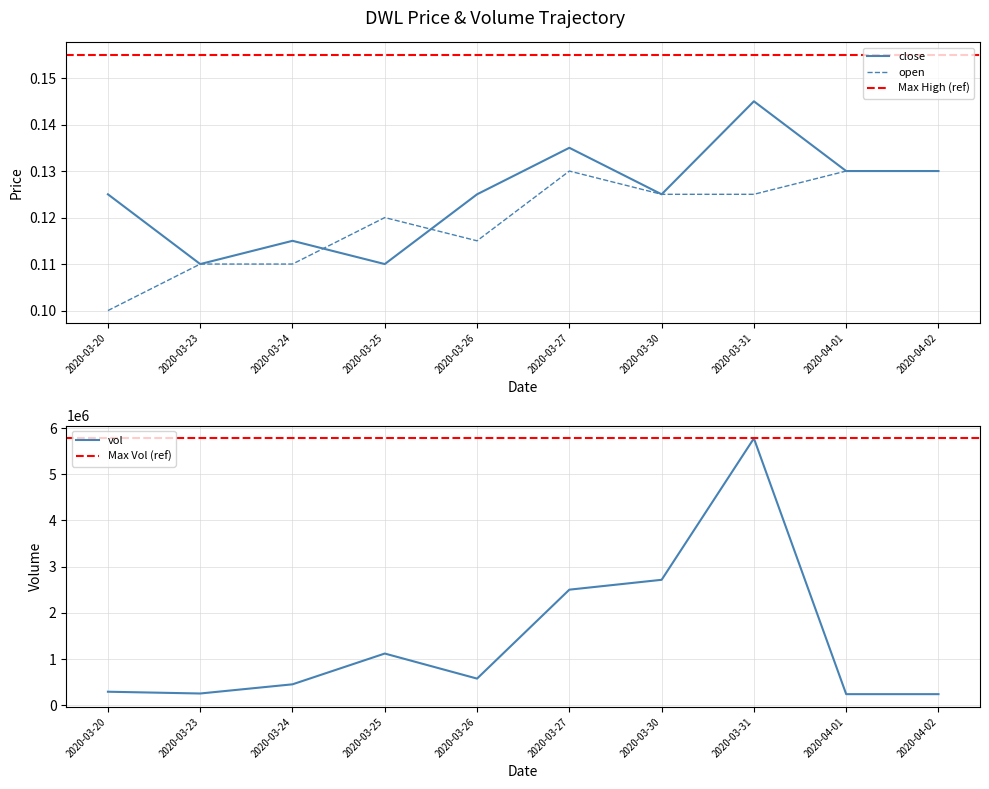

Does the chart display data point markers on the line(s)?

No